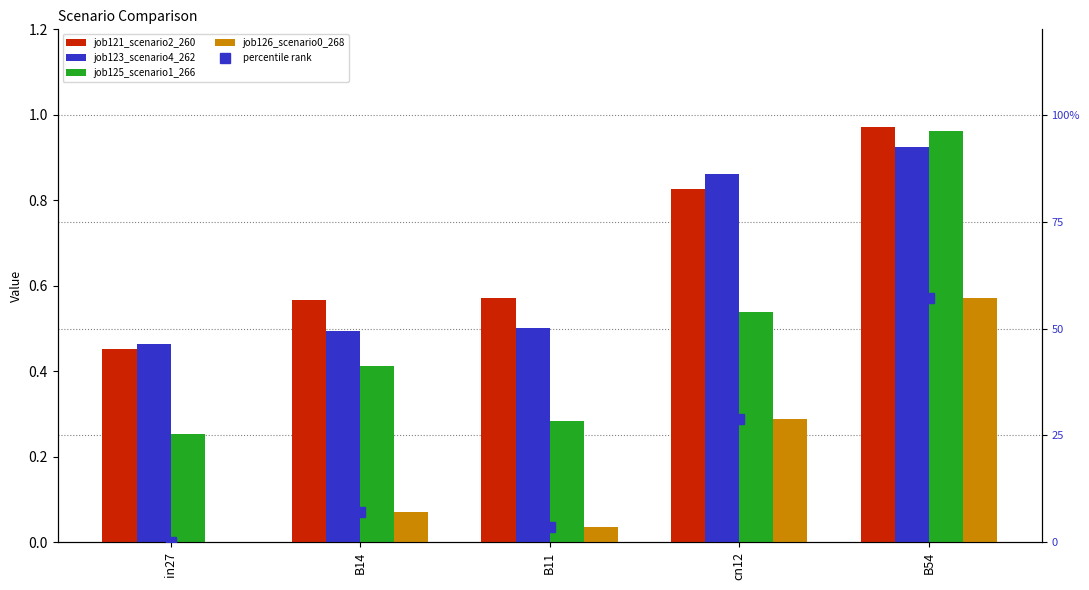

What is the spread (max minus min) of values at B14?

6.9